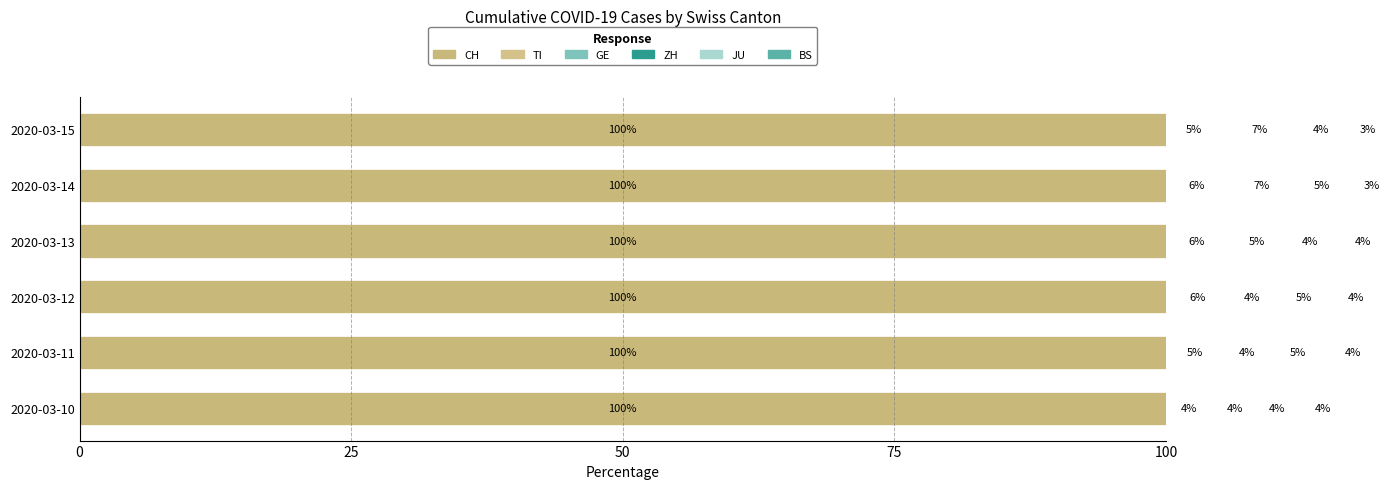

Between 0 and 100, which series saw the biggest shift?

GE